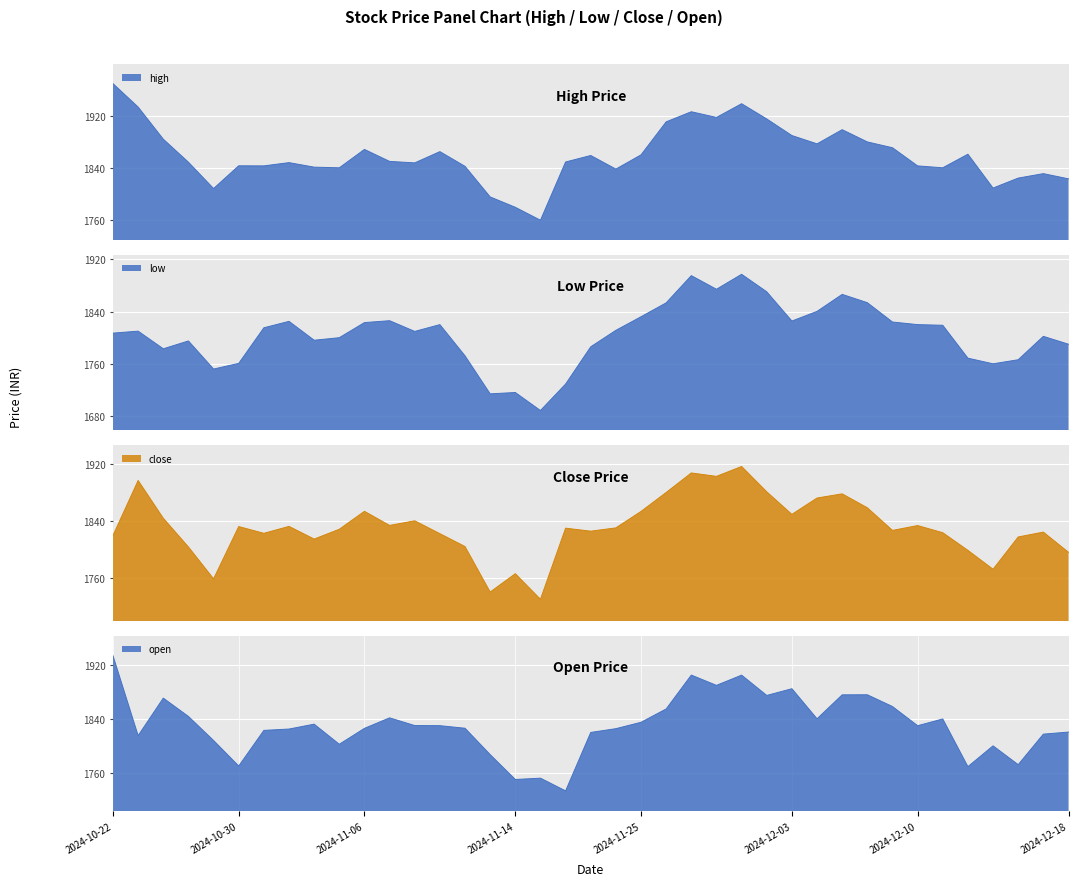

How many values in the low series exceed 1810?

19